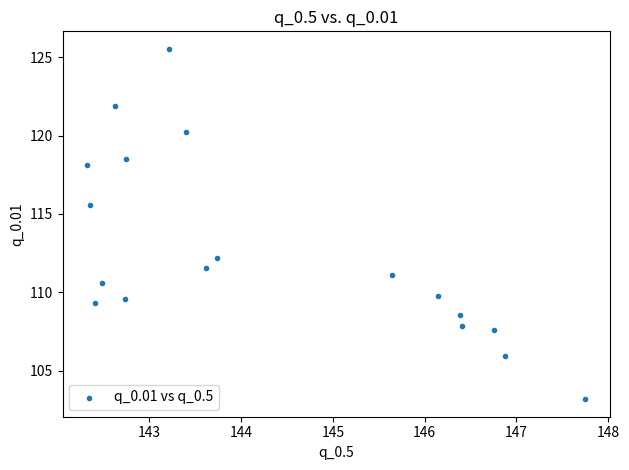

What Y value in the scatter plot is closest to 114?

115.5